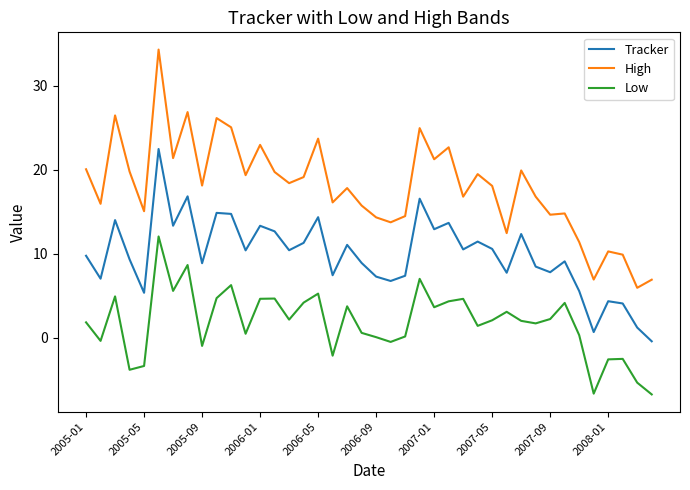

True or false: High and Tracker intersect in this chart.

False